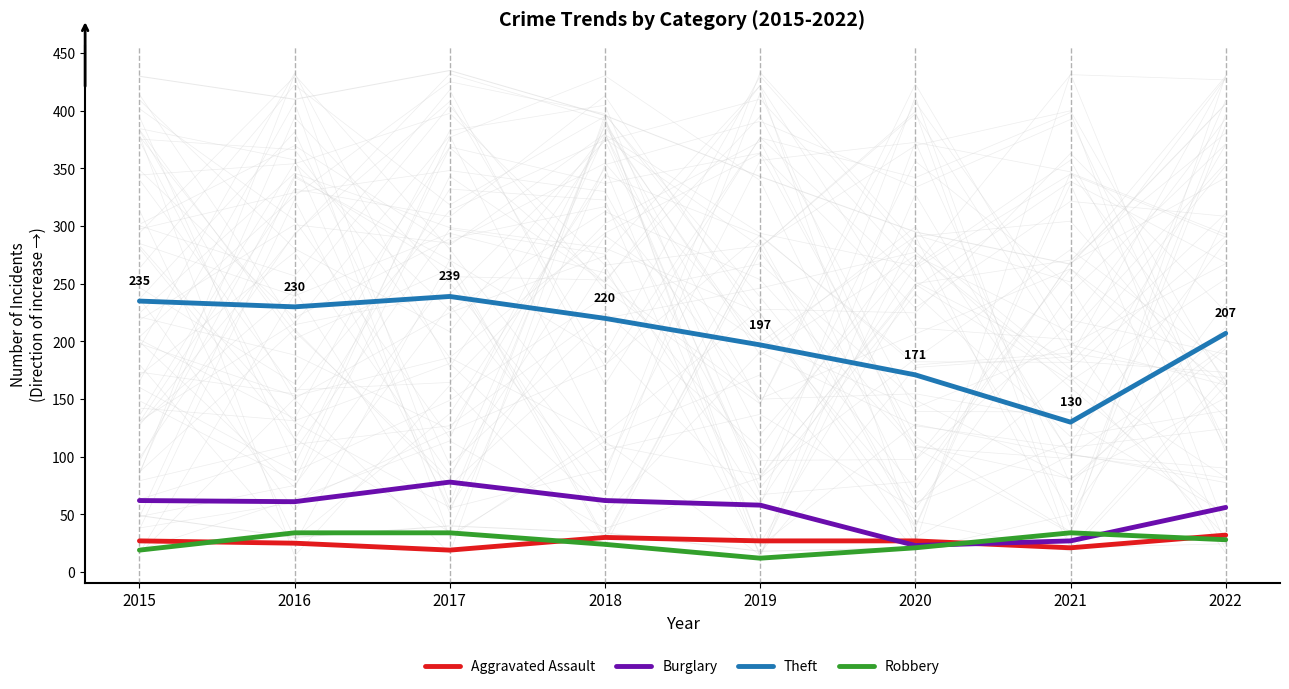

At which category is the sum across all series the highest?

2017